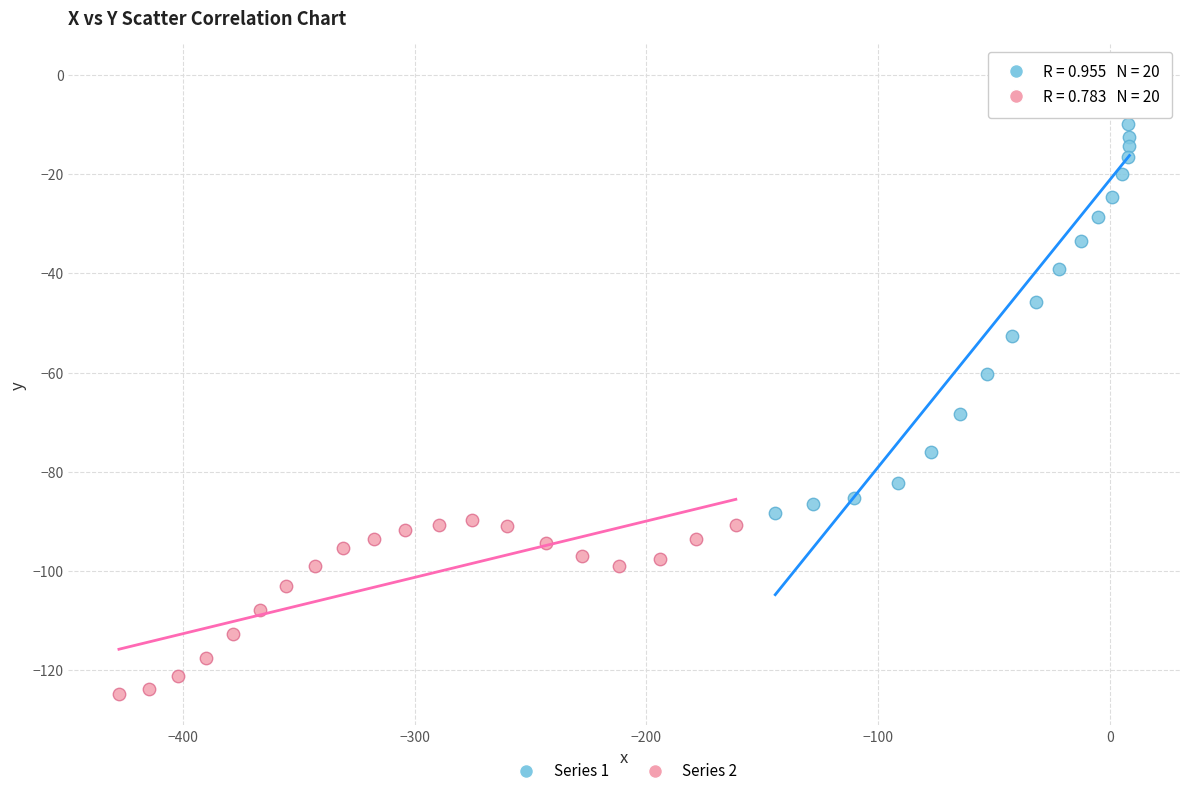

Which series contains the lowest Y value?

Series 2